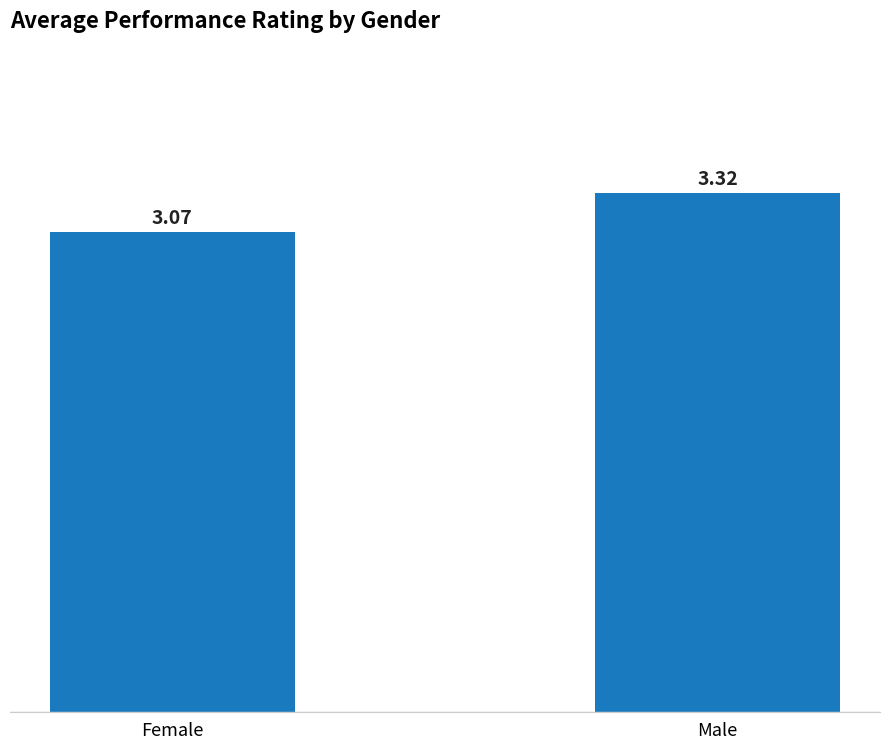

What is the average value?

3.2